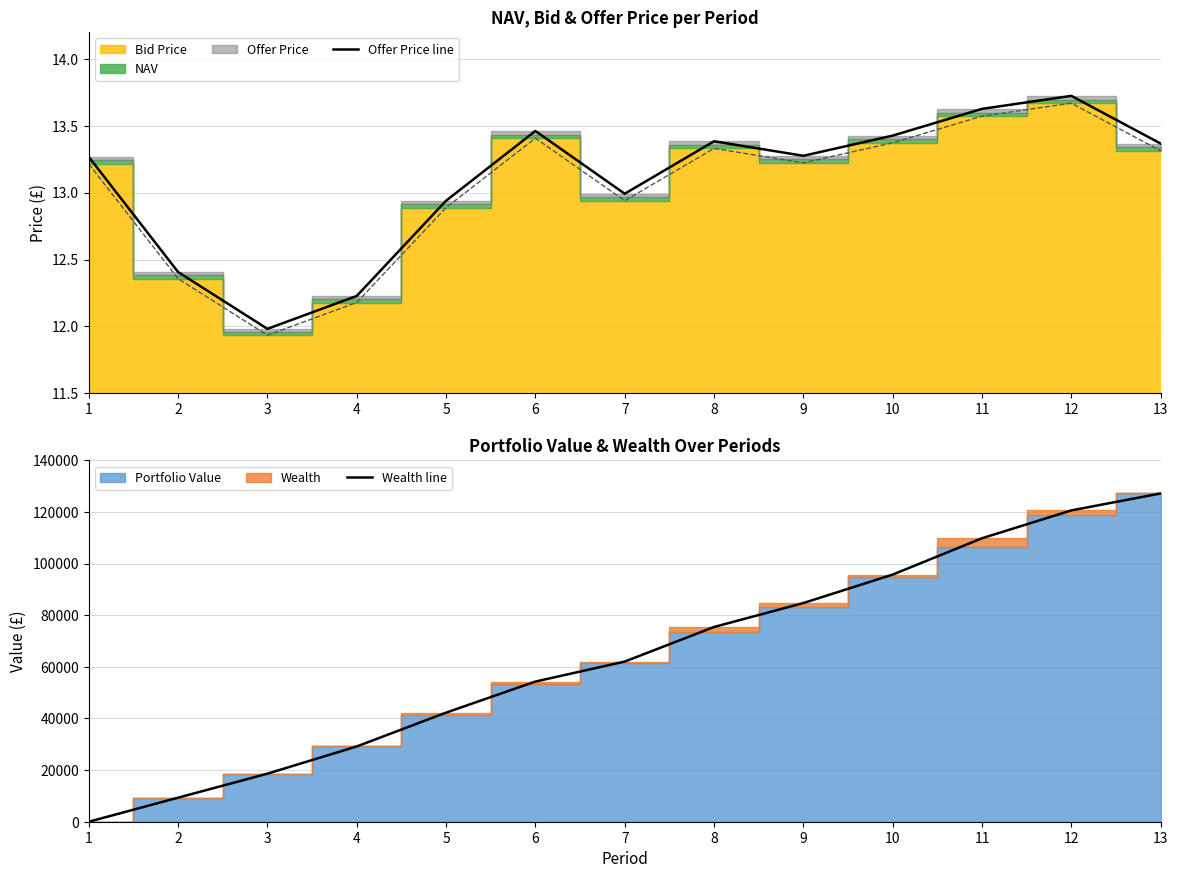

At which label is Wealth line closest to 63579?

7